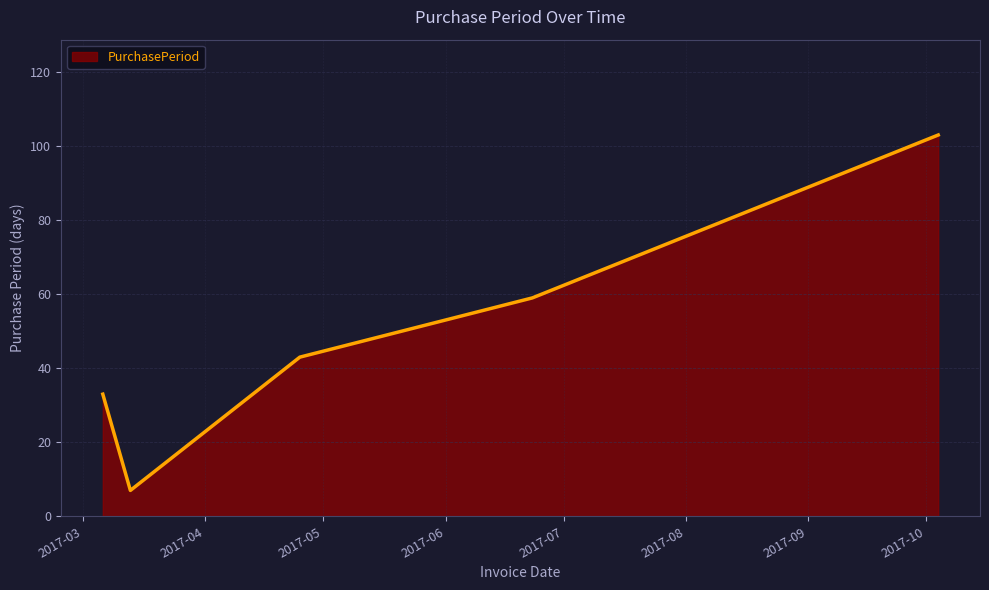

What is the smallest value displayed?

7